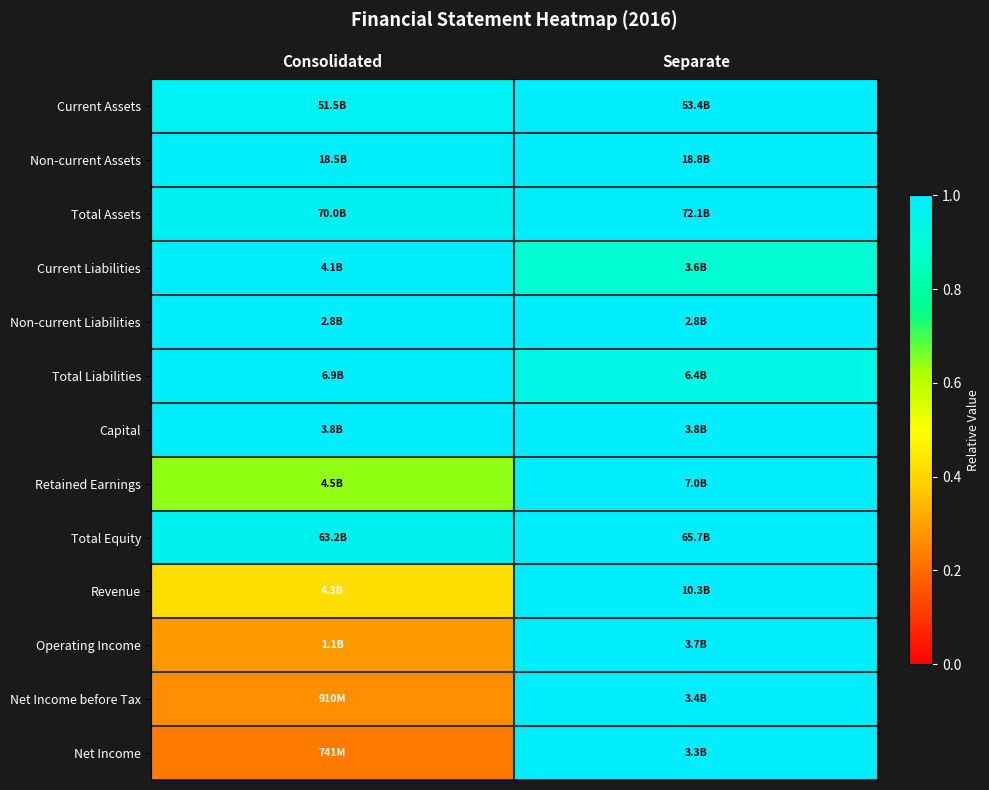

Reading right to left, what are all the values shown in this chart?

Current Assets: Separate=1.0	Consolidated=1.0
Non-current Assets: Separate=1.0	Consolidated=1.0
Total Assets: Separate=1.0	Consolidated=1.0
Current Liabilities: Separate=0.9	Consolidated=1.0
Non-current Liabilities: Separate=1.0	Consolidated=1.0
Total Liabilities: Separate=0.9	Consolidated=1.0
Capital: Separate=1.0	Consolidated=1.0
Retained Earnings: Separate=1.0	Consolidated=0.6
Total Equity: Separate=1.0	Consolidated=1.0
Revenue: Separate=1.0	Consolidated=0.4
Operating Income: Separate=1.0	Consolidated=0.3
Net Income before Tax: Separate=1.0	Consolidated=0.3
Net Income: Separate=1.0	Consolidated=0.2